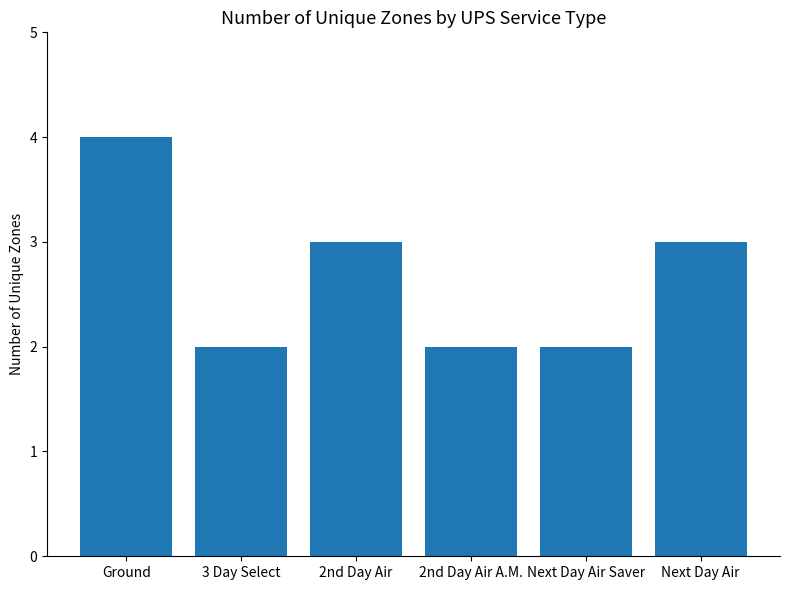

The chart shows a value of 3 at Next Day Air. True or false?

True